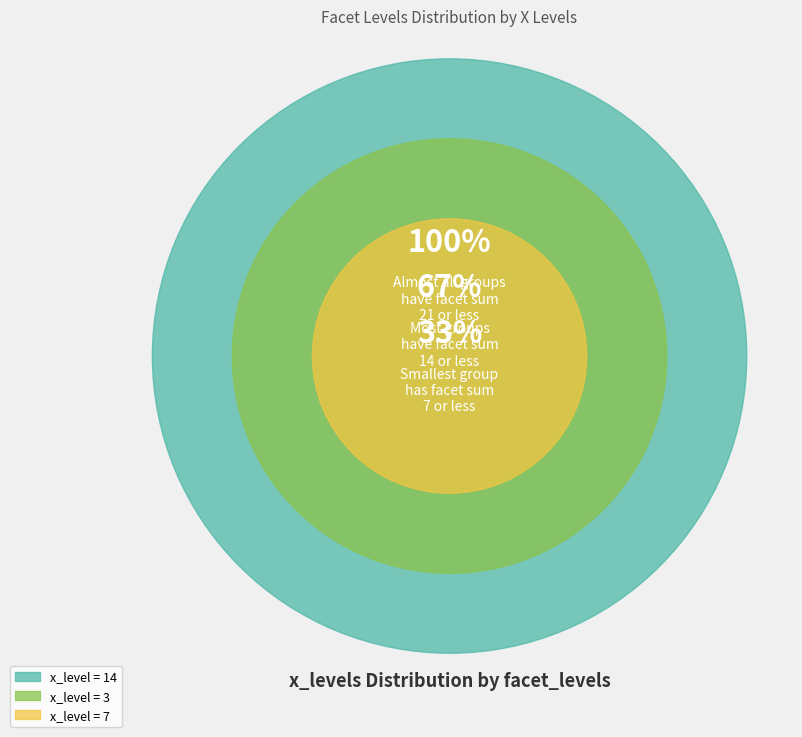

Which slice is the largest?

14